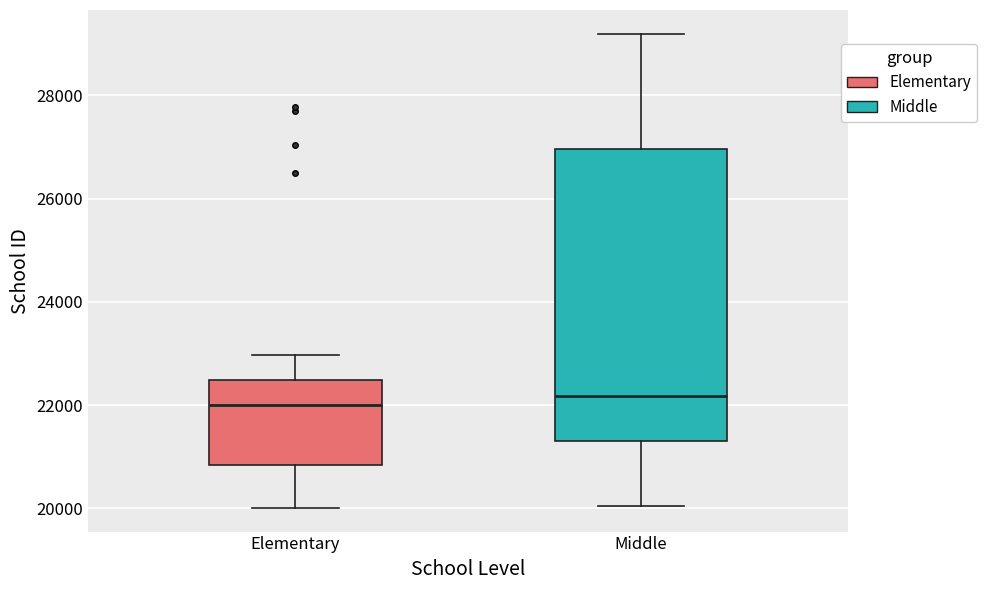

Where does the upper whisker of the box for Elementary end on the y-axis? The values are not printed on the chart, so give them approximately, as read against the axis.

23000